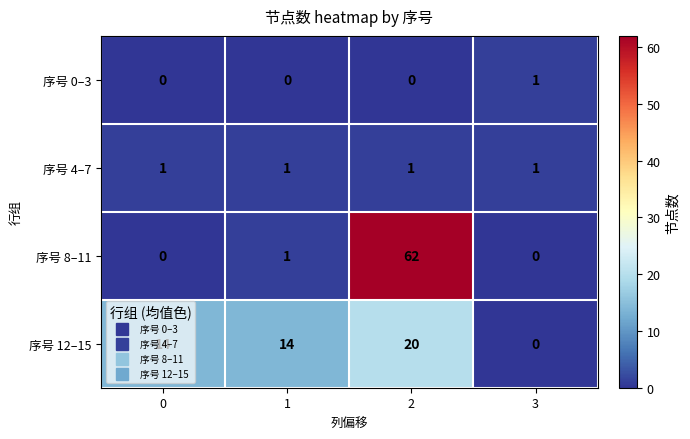

Which series changed the most between 0 and 2?

序号 8–11